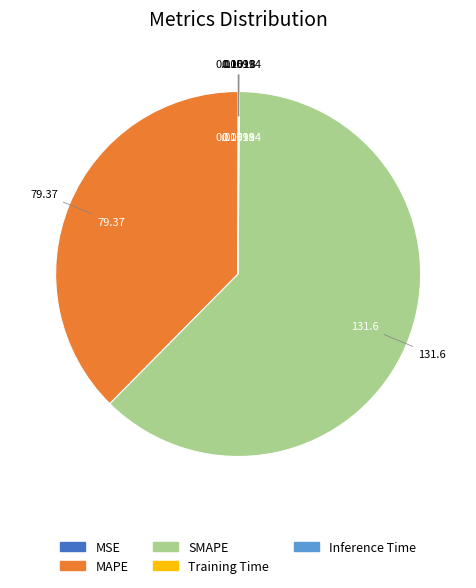

Between MAPE and SMAPE, which is larger?

SMAPE